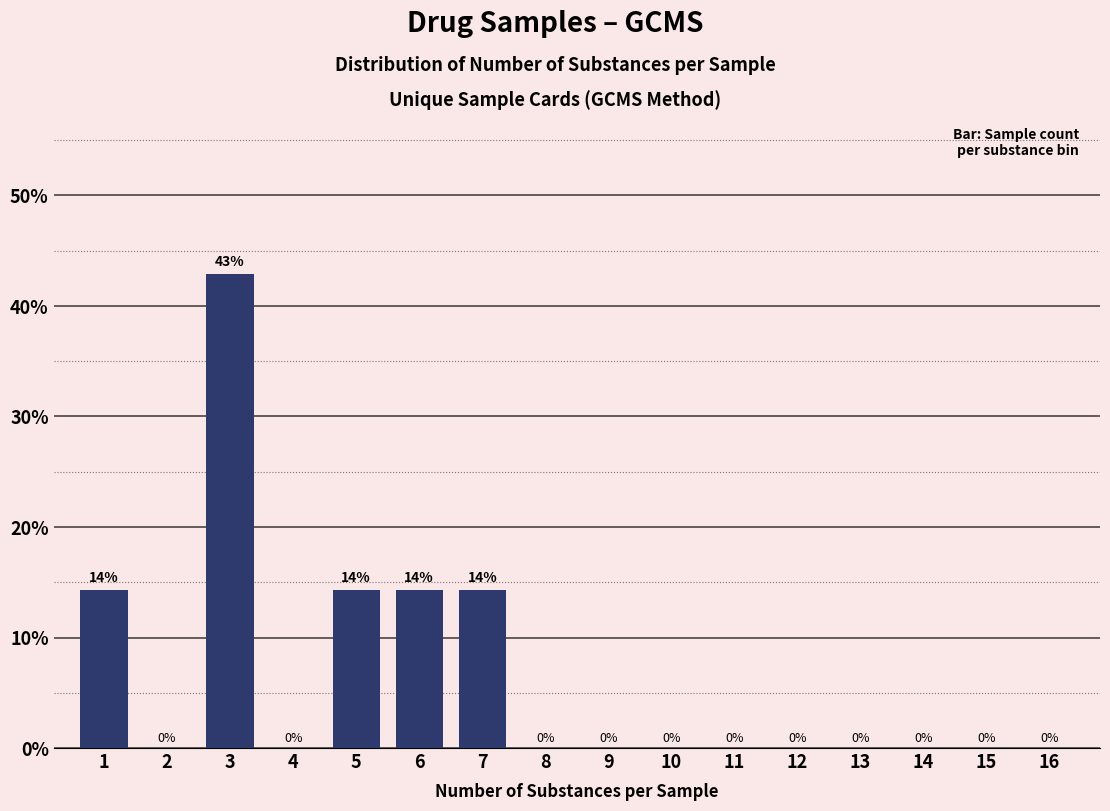

What value does the data have at 1?

14.3